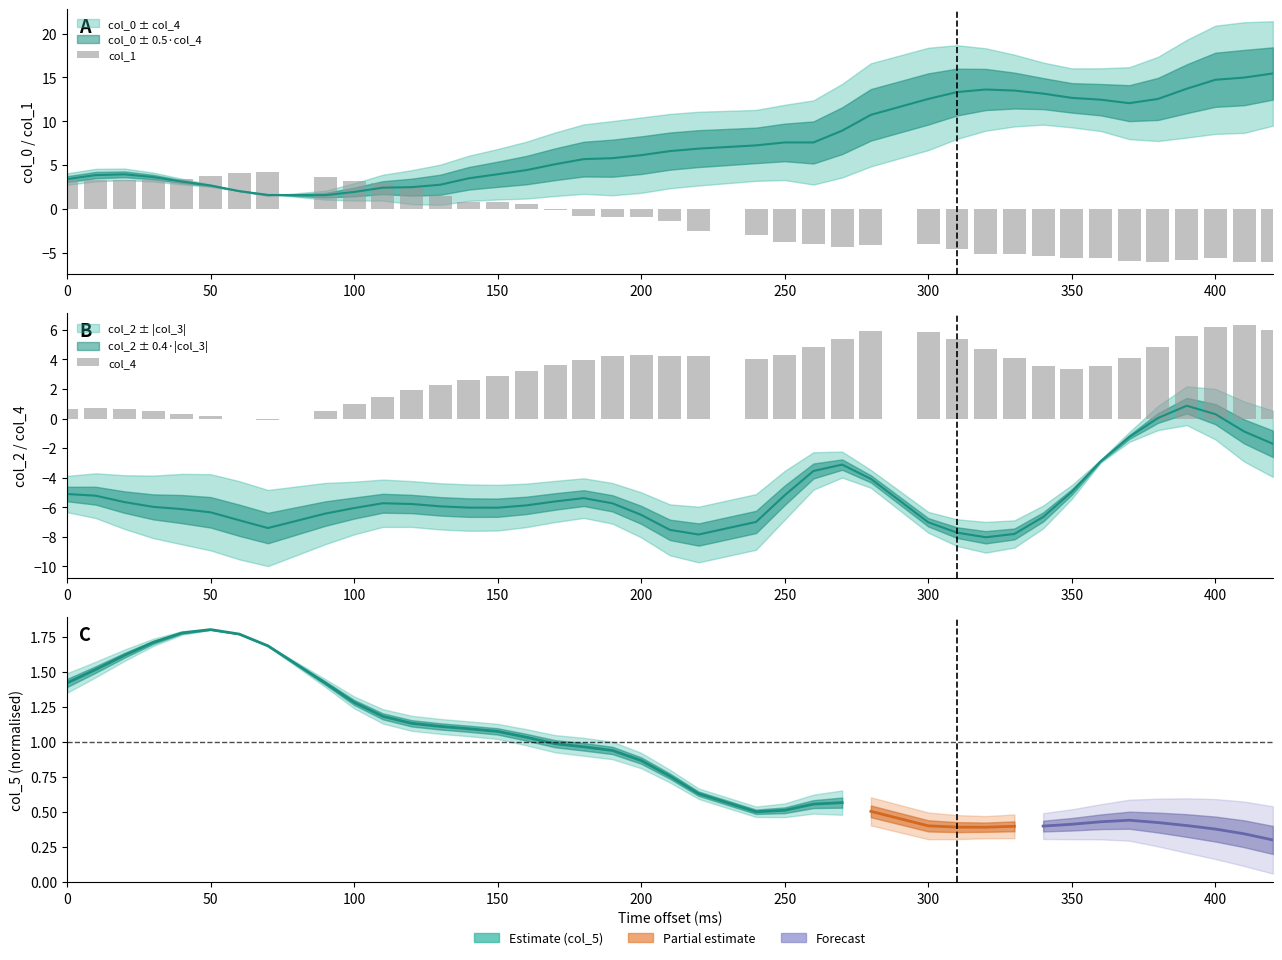

How many values in col_1 are above zero?

16